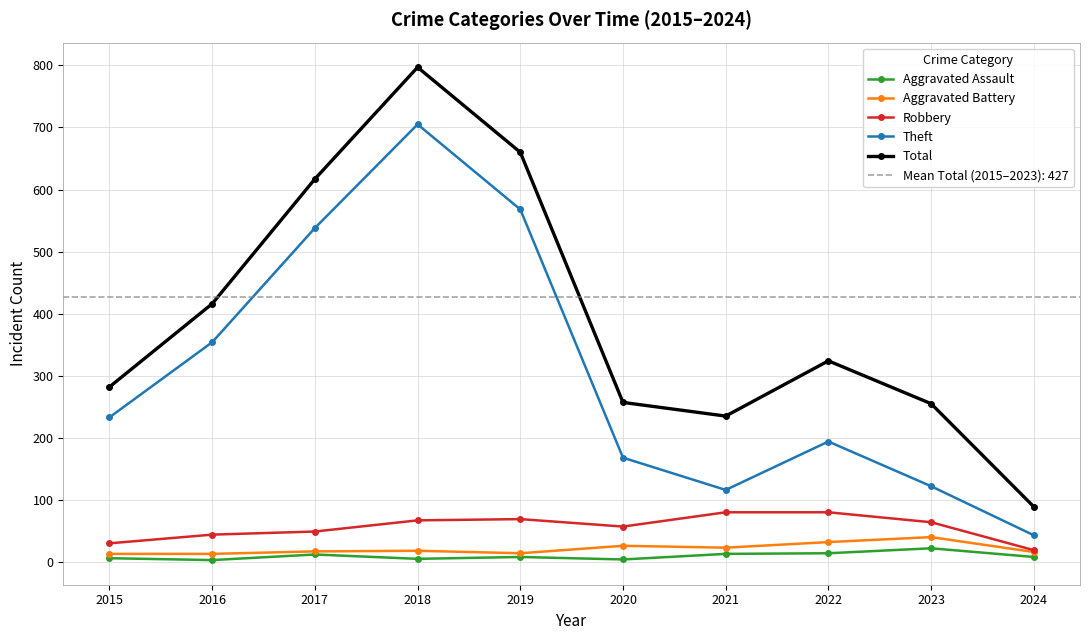

Where is Aggravated Battery nearest to the value 26?

2020